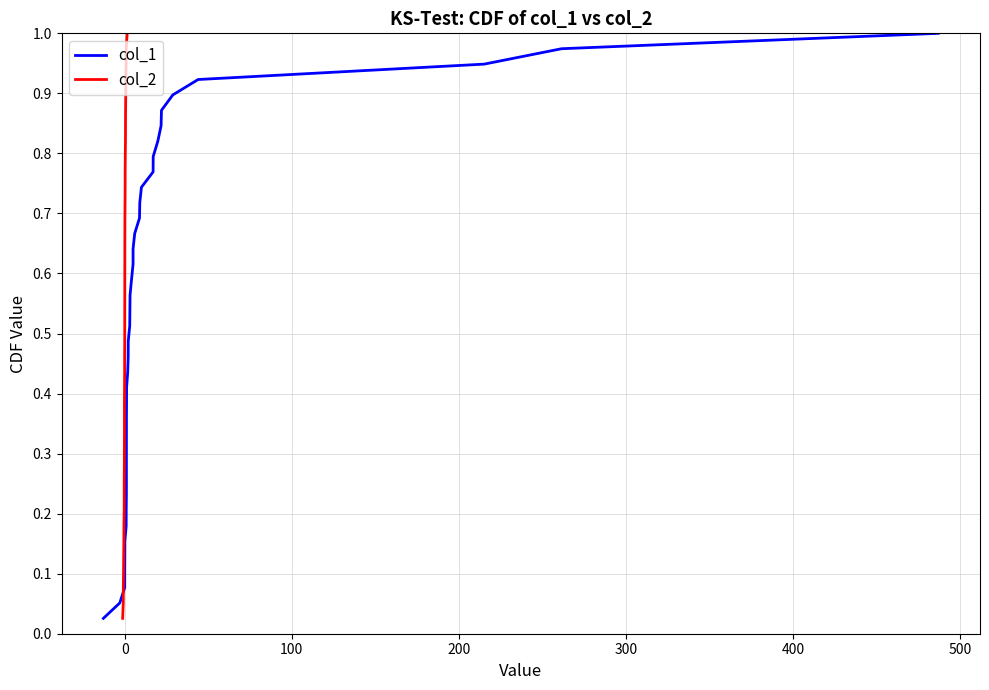

Reading right to left, transcribe all the data shown in this chart.

col_1: 1.0	1.0	0.9	0.9	0.9	0.9	0.8	0.8	0.8	0.8	0.7	0.7	0.7	0.7	0.6	0.6	0.6	0.6	0.5	0.5	0.5	0.5	0.4	0.4	0.4	0.4	0.3	0.3	0.3	0.3	0.2	0.2	0.2	0.2	0.1	0.1	0.1	0.1	0.0
col_2: 1.0	1.0	0.9	0.9	0.9	0.9	0.8	0.8	0.8	0.8	0.7	0.7	0.7	0.7	0.6	0.6	0.6	0.6	0.5	0.5	0.5	0.5	0.4	0.4	0.4	0.4	0.3	0.3	0.3	0.3	0.2	0.2	0.2	0.2	0.1	0.1	0.1	0.1	0.0